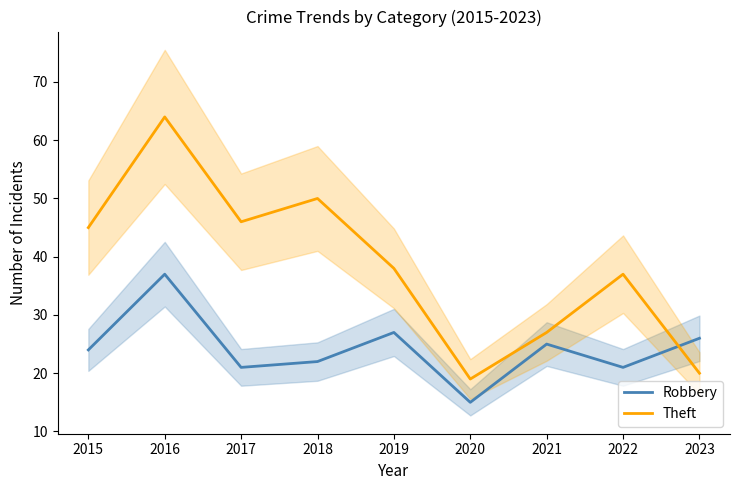

Rank the series at 2018 from lowest to highest value.

Robbery, Theft